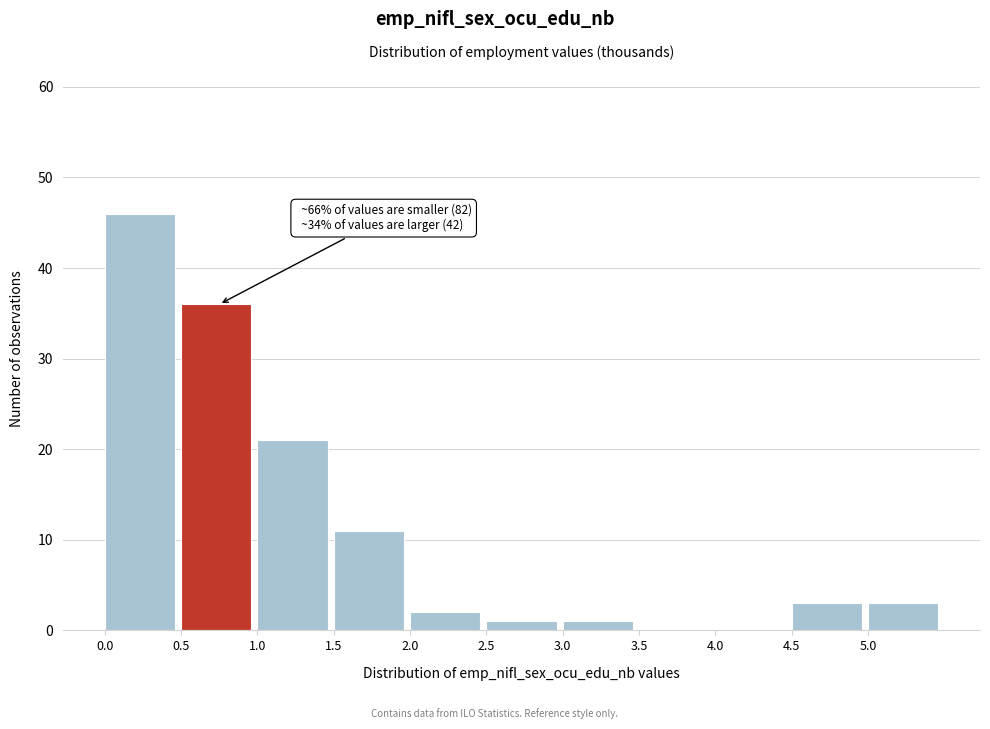

Which range on the x-axis has the tallest bar?

0.0 to 0.5